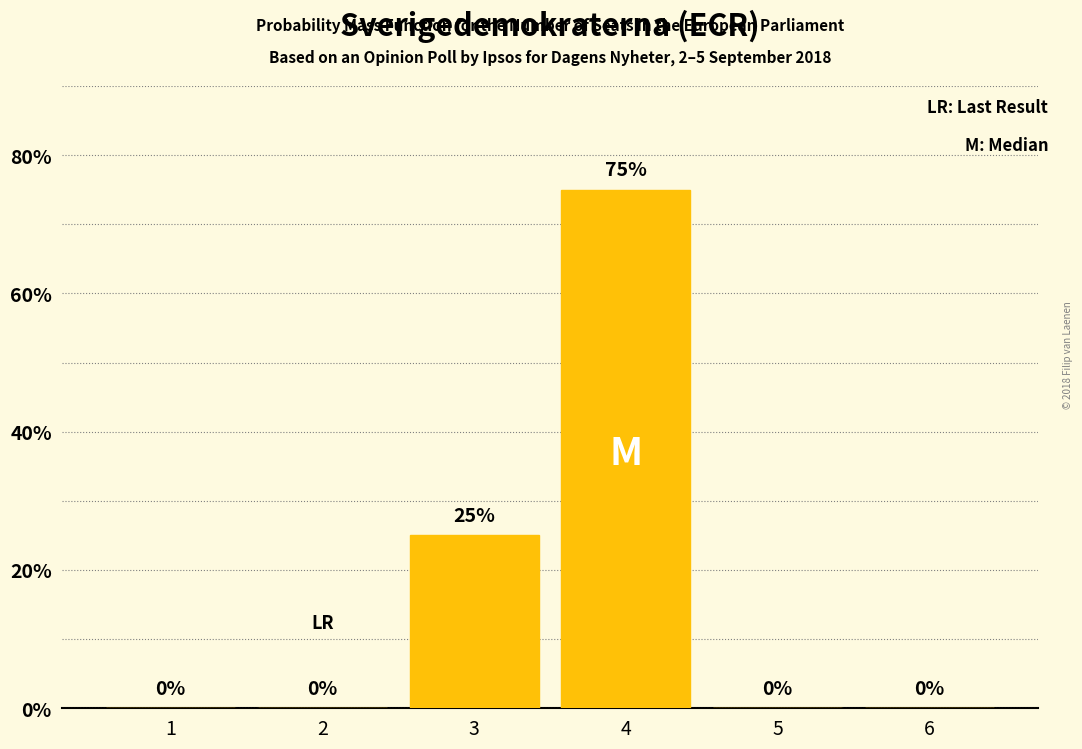

At which label is the value closest to 37?

3